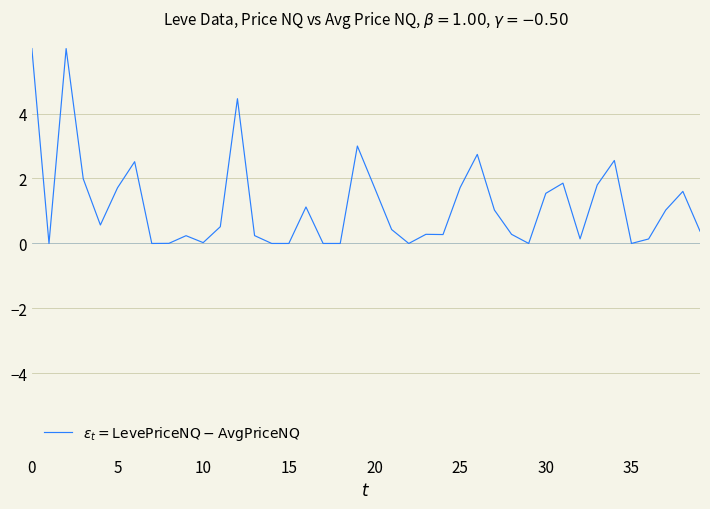

What is the difference between the maximum and minimum values?

6.0